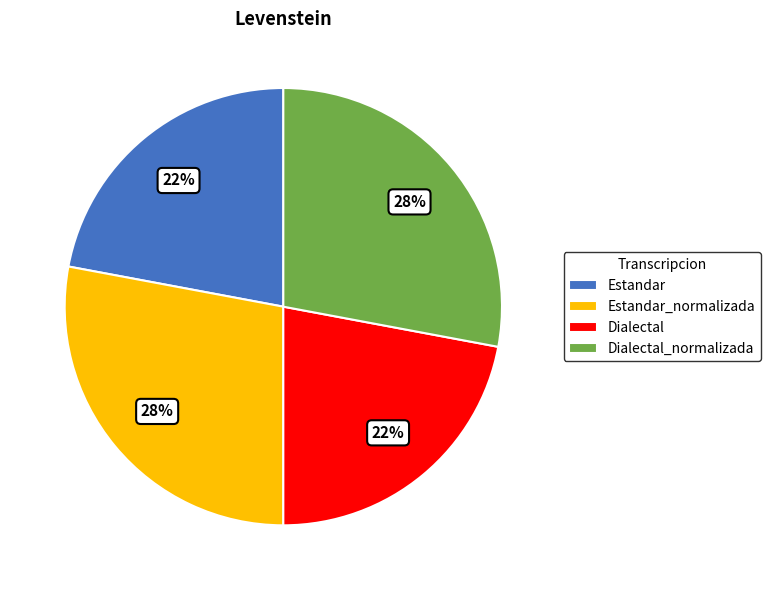

Is there any slice that represents more than half of the pie?

No